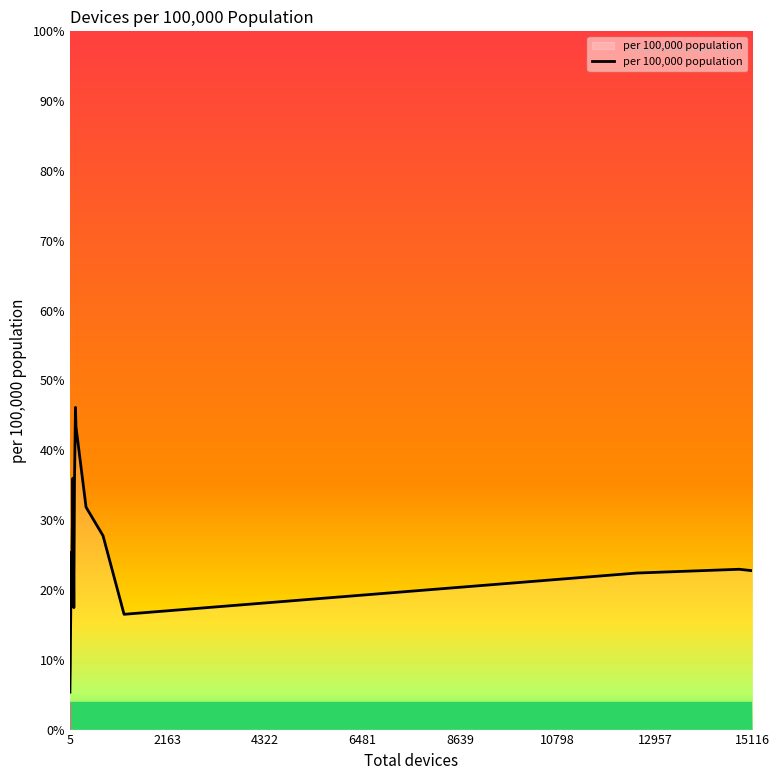

What is the maximum value shown in the chart?

46.1